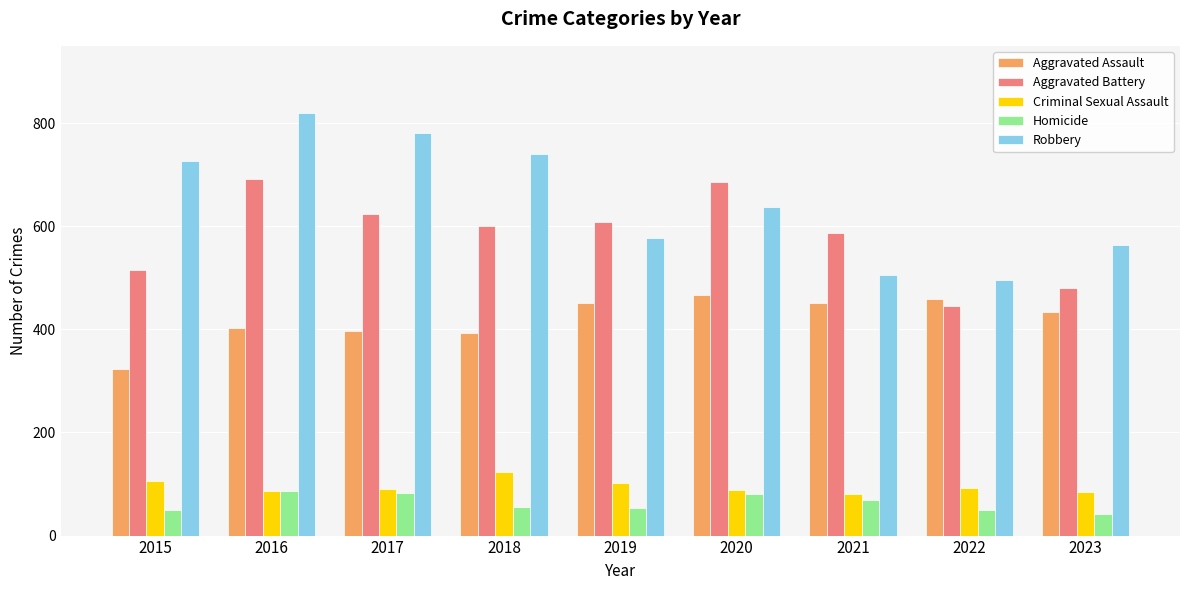

Count the number of data series in this chart.

5